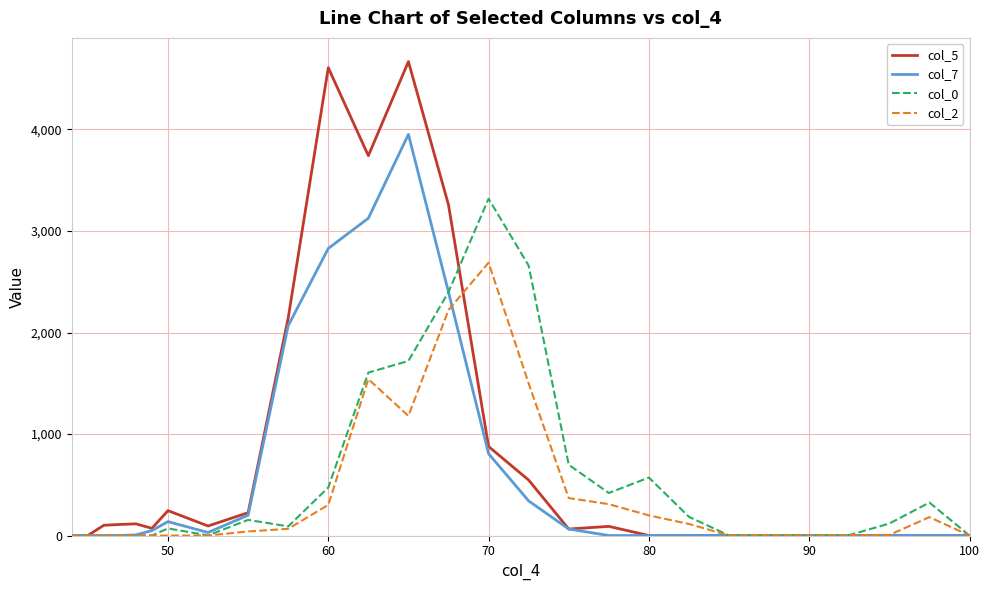

Which series has the widest spread of values?

col_5